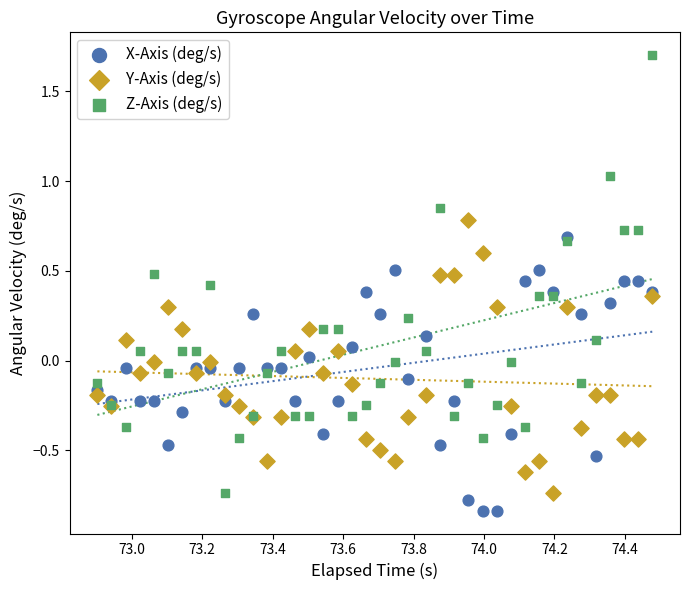

What are all the series names shown in the legend?

X-Axis (deg/s), Y-Axis (deg/s), Z-Axis (deg/s)